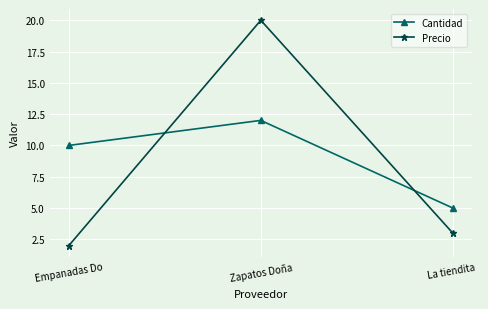

What is the total value across all series at Zapatos Doña?

32